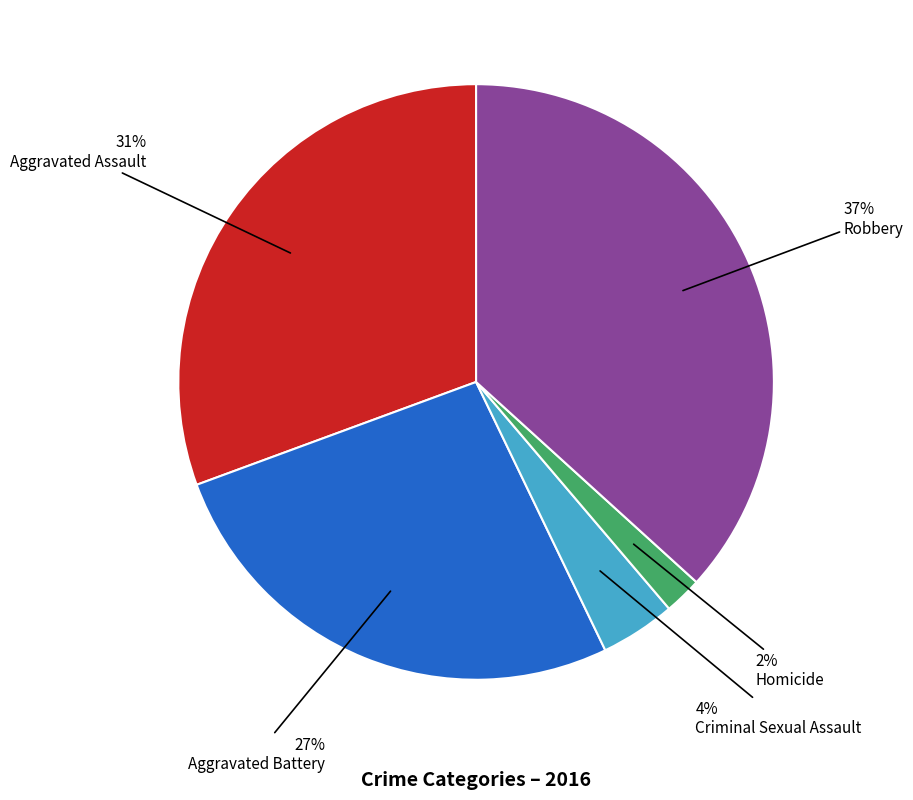

Is it true that Aggravated Battery is 19% of the pie?

False